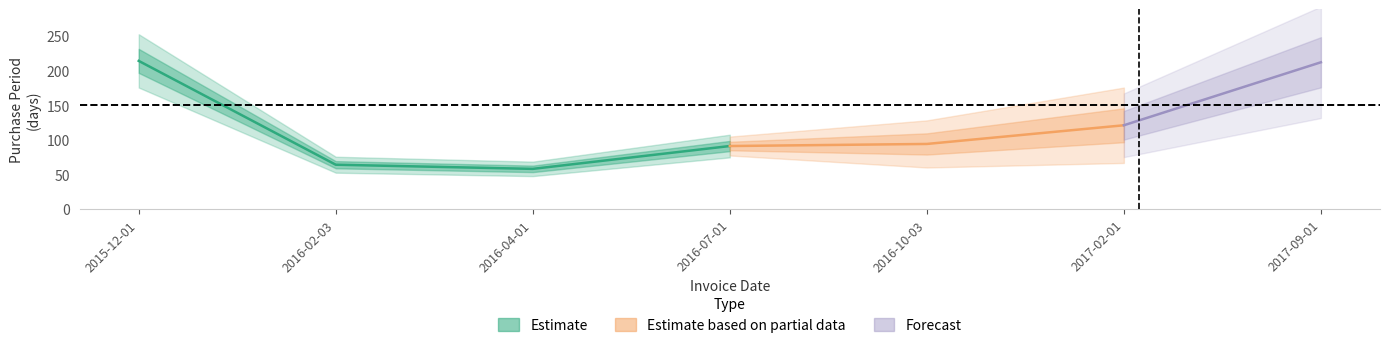

How many lines are shown in the chart?

1